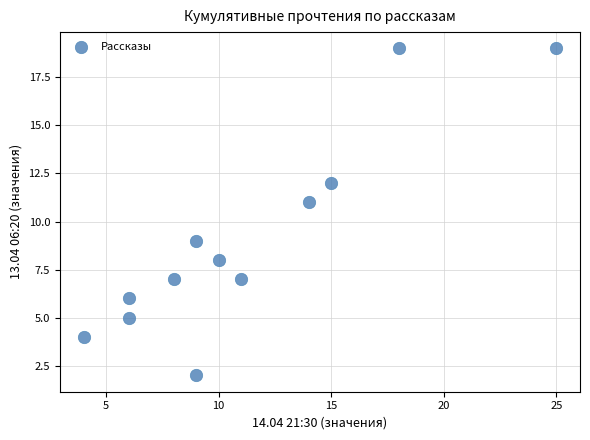

What is the average X value?

11